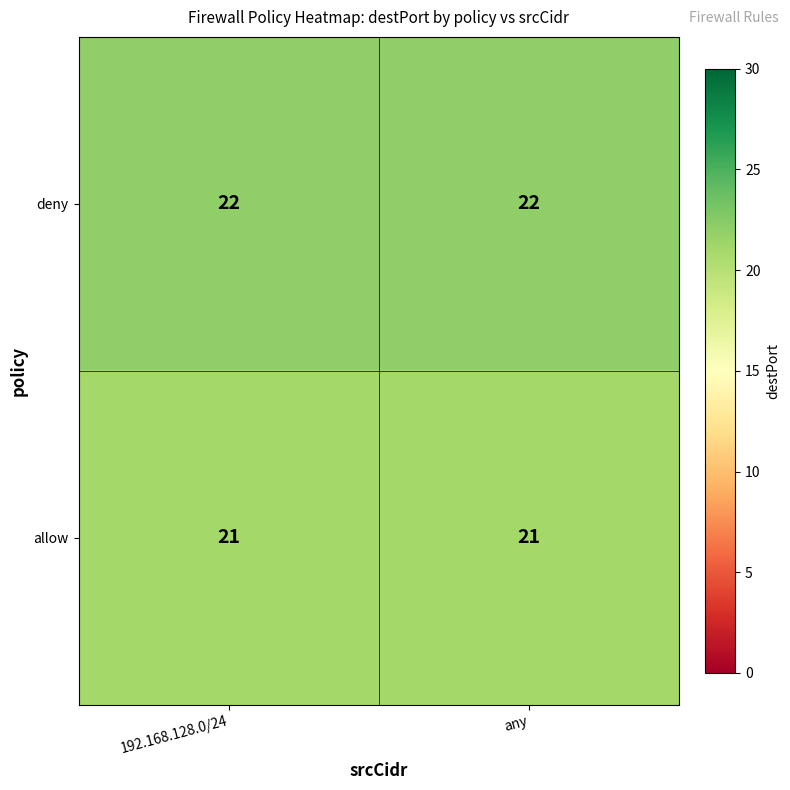

List the series in order of their overall mean, highest first.

deny, allow